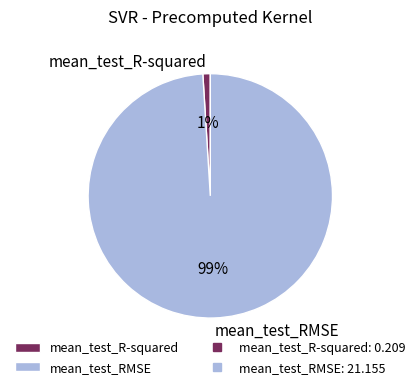

Count the number of slices in the pie.

2